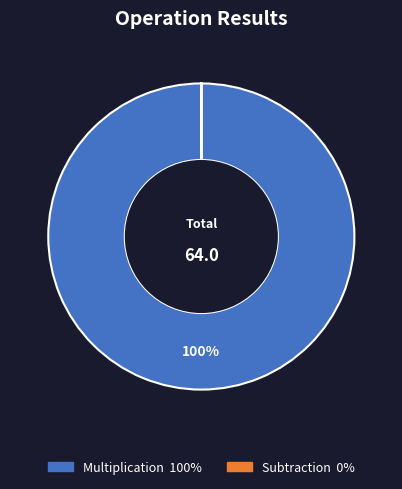

To the nearest percent, what is the average slice percentage?

50%